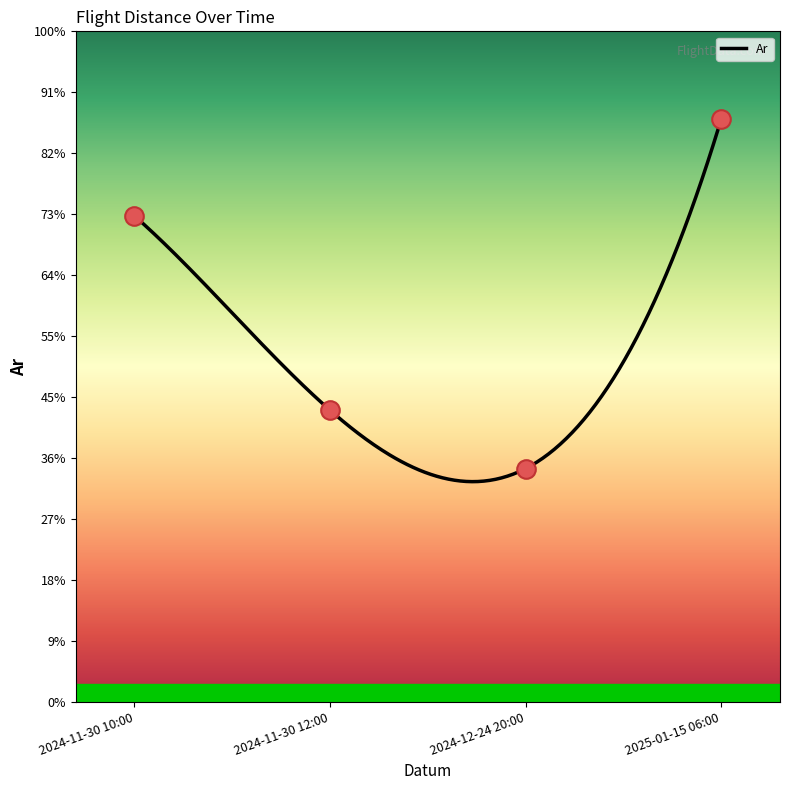

Which has a higher value, 2024-11-30 12:00 or 2025-01-15 06:00?

2025-01-15 06:00